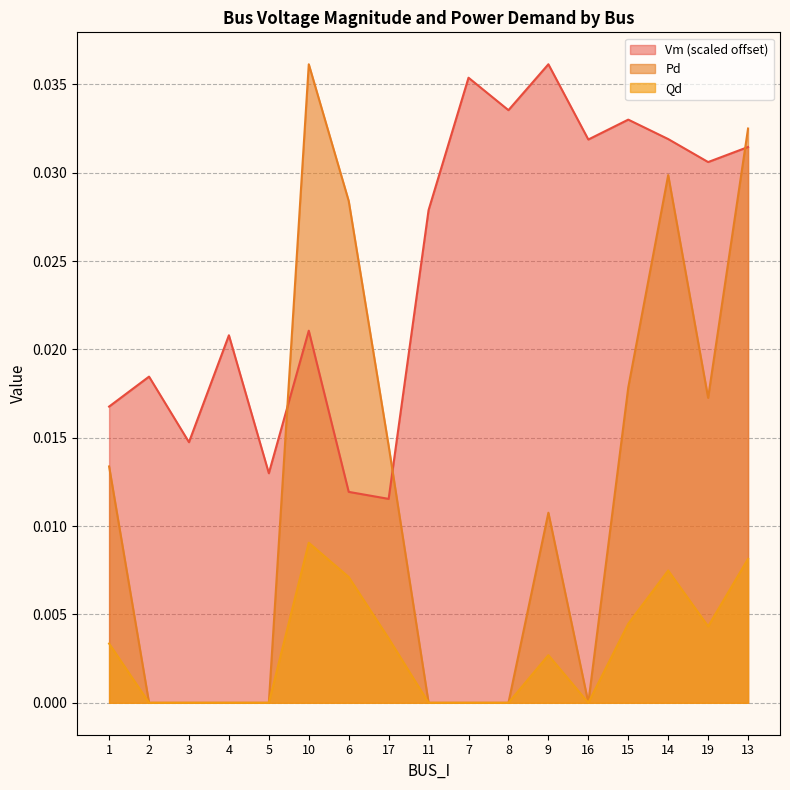

True or false: Vm has a value of 0.0 at 7.

False